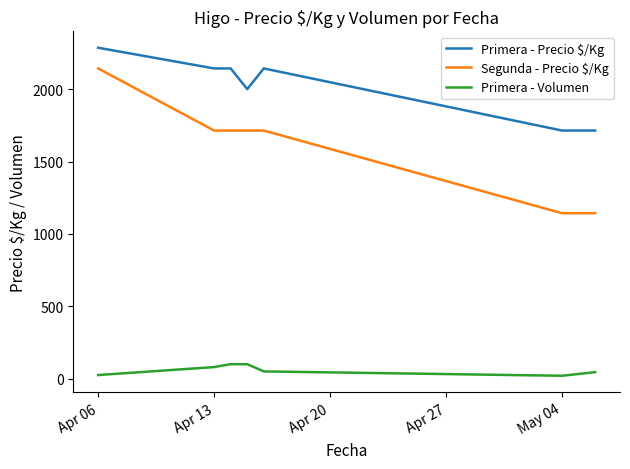

Which series has the widest spread of values?

Segunda - Precio $/Kg